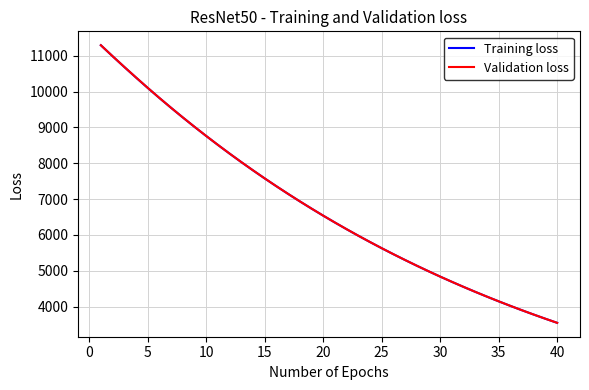

Does the chart display data point markers on the line(s)?

No